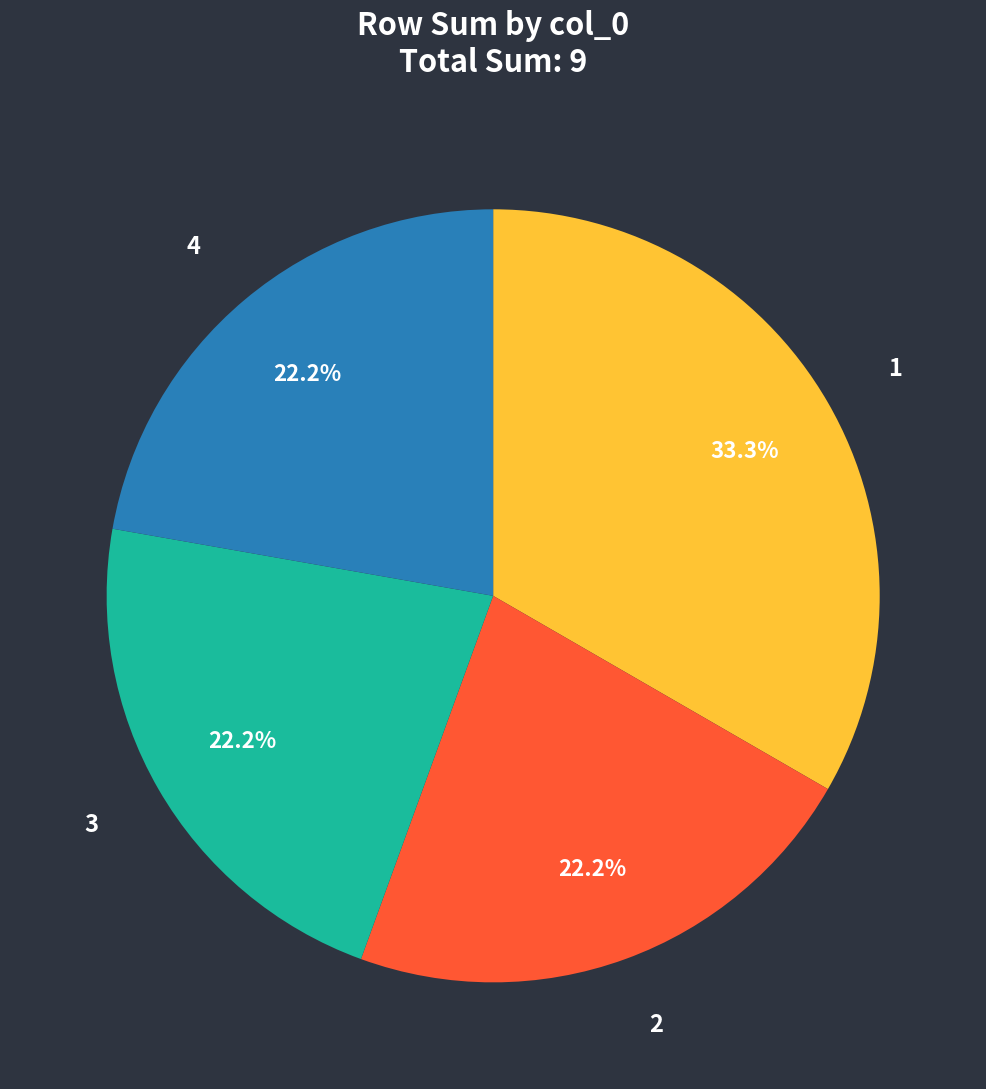

Does any single category account for the majority?

No